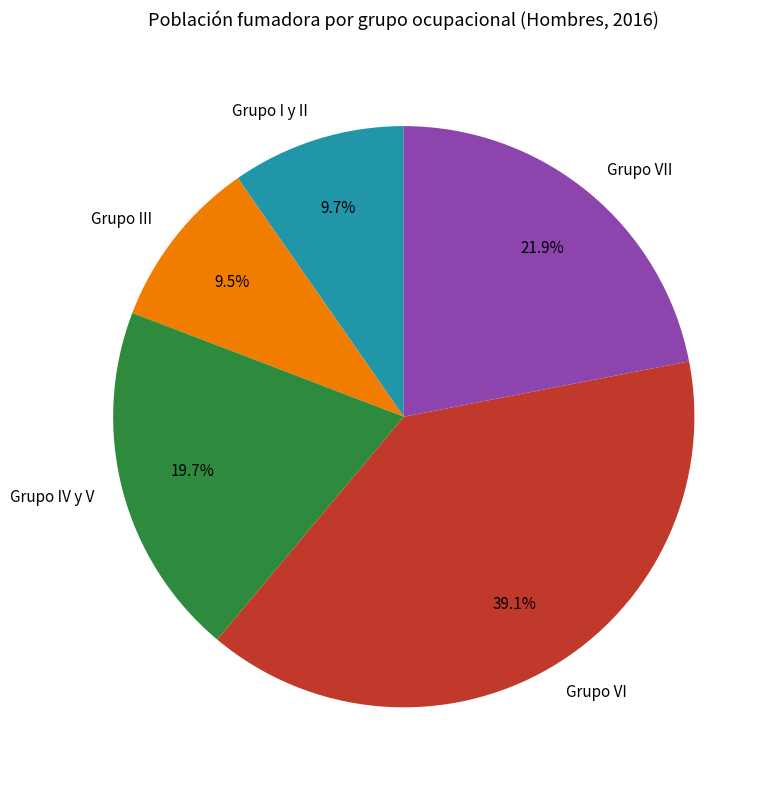

Which category has the biggest portion of the pie?

Grupo VI